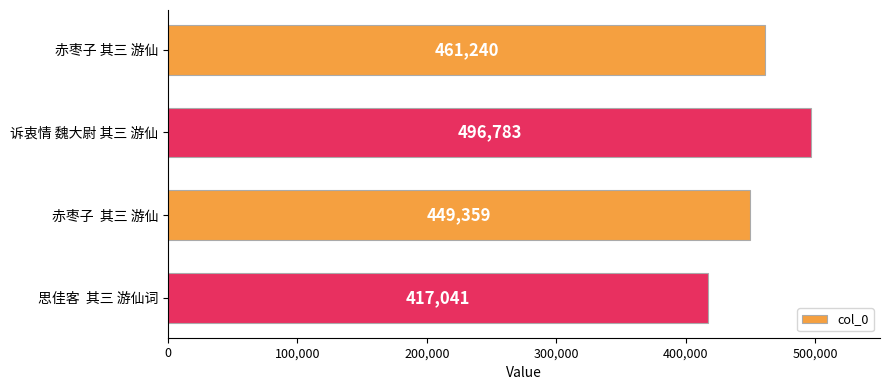

Which has a higher value, 赤枣子 其三 游仙 or 思佳客  其三 游仙词?

赤枣子 其三 游仙